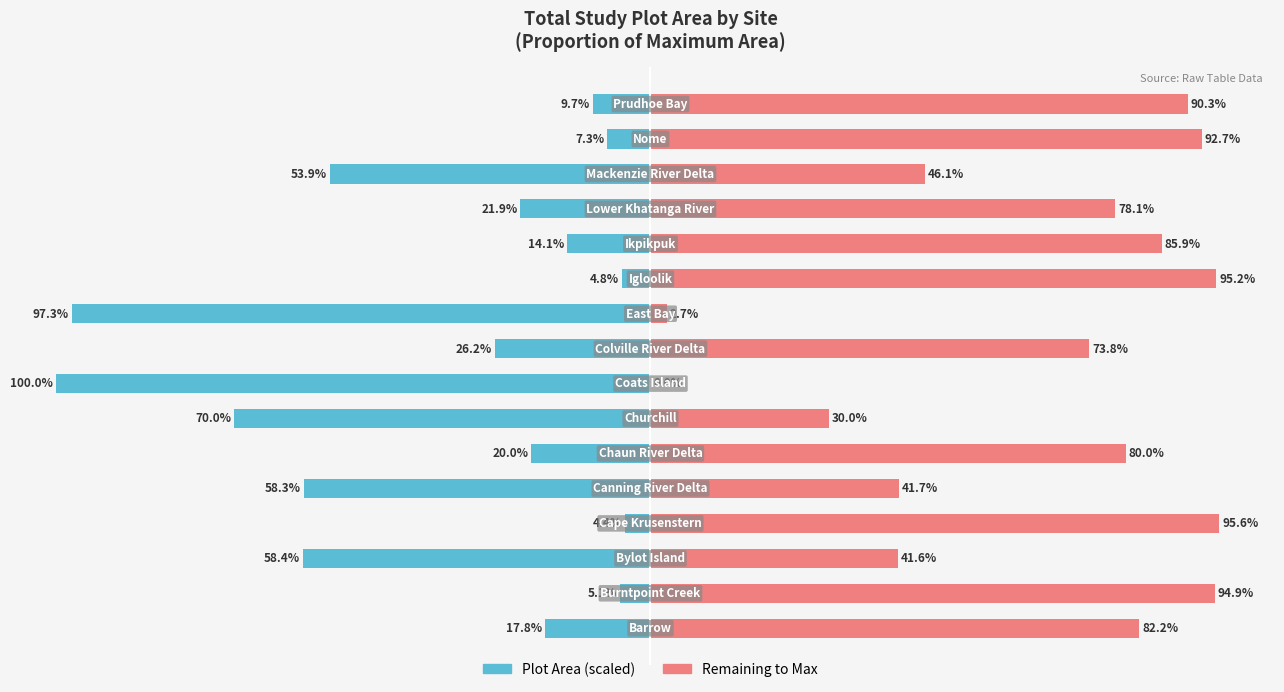

The value of Remaining % at 15 is 33.1. True or false?

False